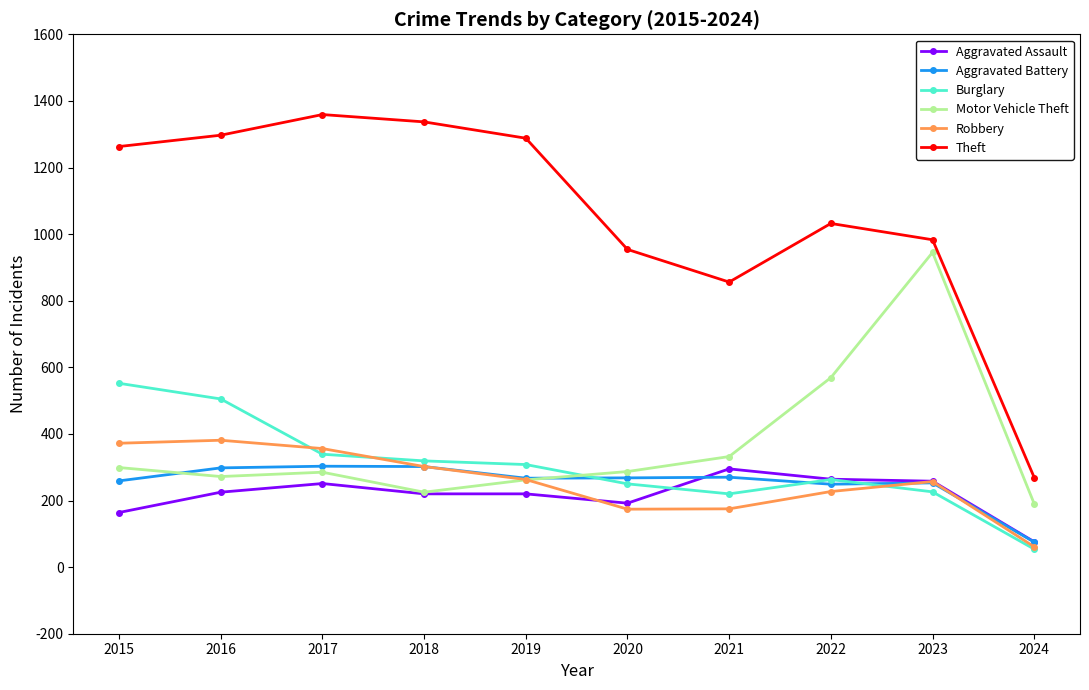

True or false: Aggravated Battery has more than 1 points higher than both neighbors.

True